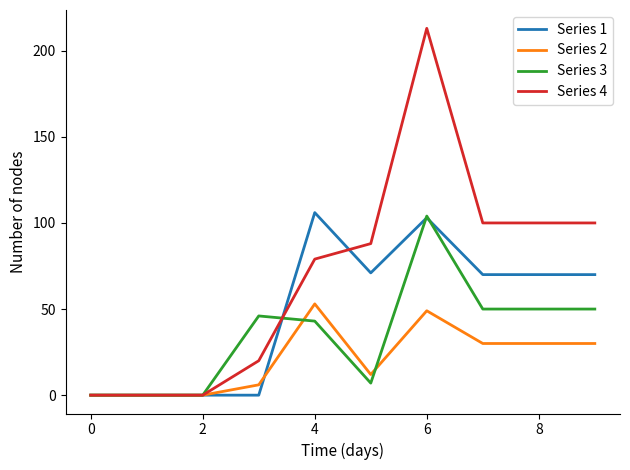

Which series has the largest range (max minus min)?

Series 4